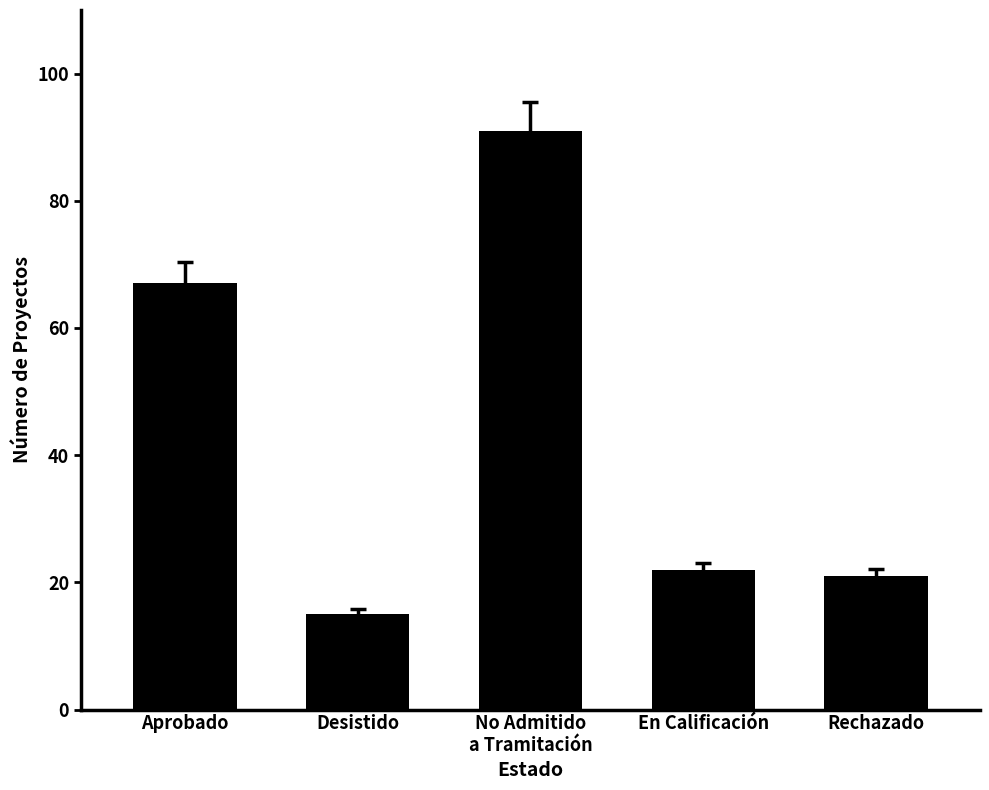

Rank the categories by value from highest to lowest.

No Admitido
a Tramitación, Aprobado, En Calificación, Rechazado, Desistido